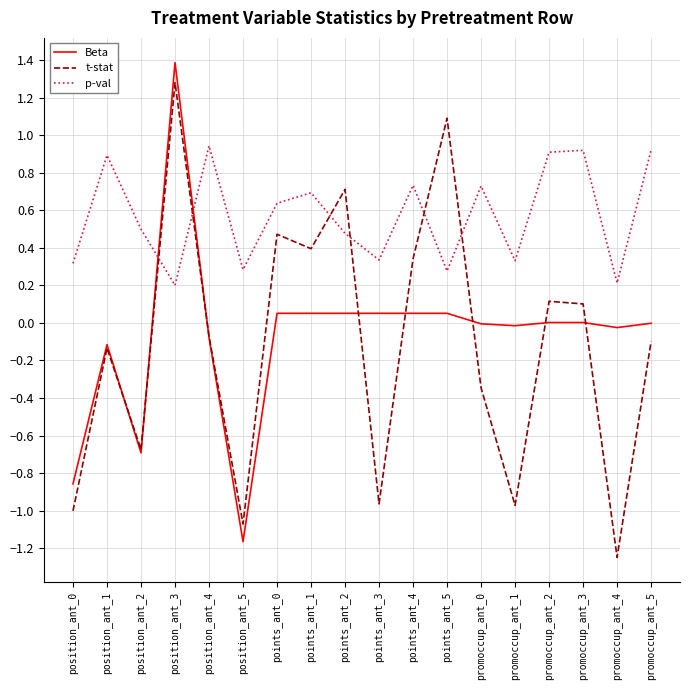

What are all the series names shown in the legend?

Beta, t-stat, p-val